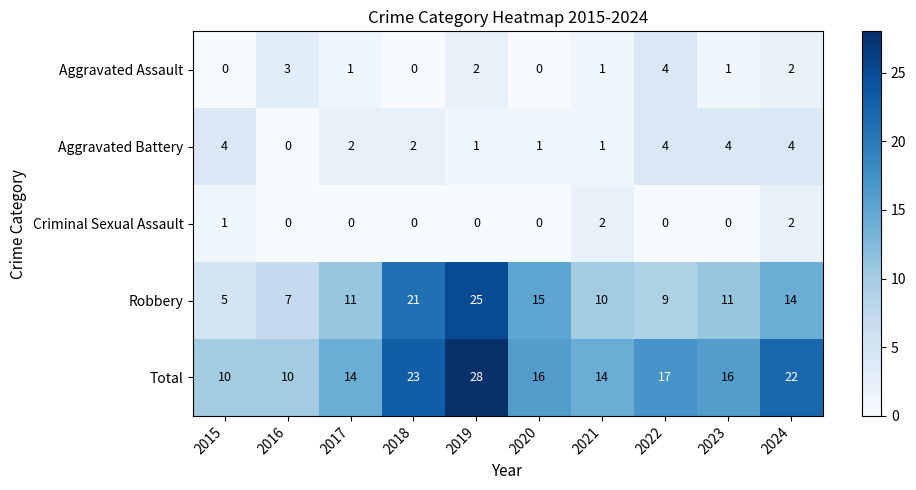

Which category has the highest value in the Robbery series?

2019